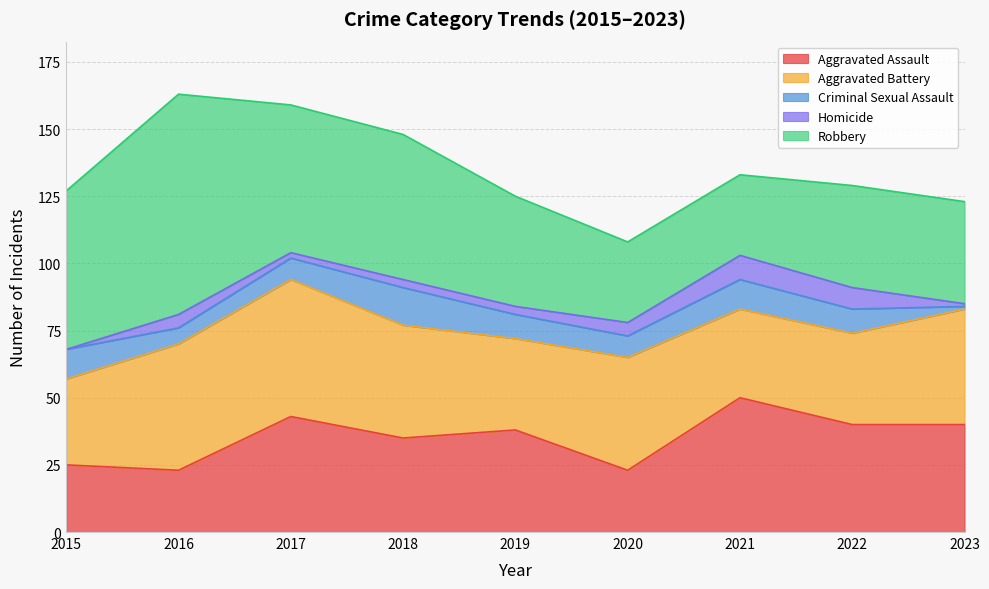

The value of Homicide at 2017 is 2. True or false?

True